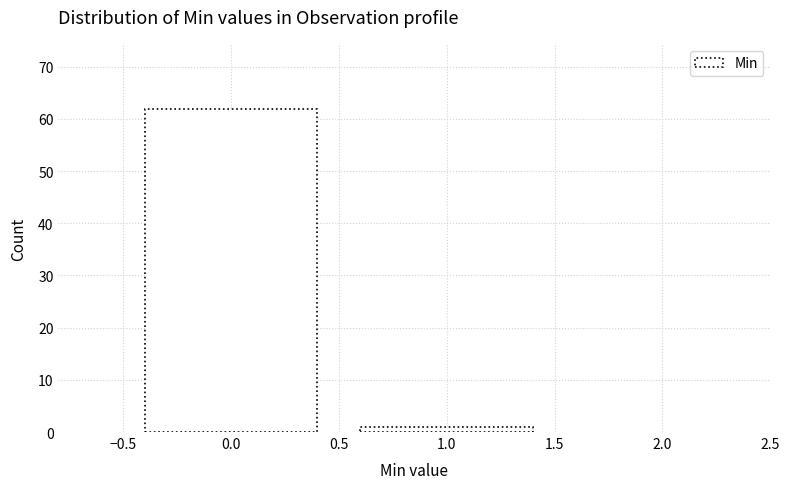

Reading left to right, list every bar in this chart as the range it spans on the x-axis followed by its height. The values are not printed on the chart, so give them approximately, as read against the axis.

-0.5 to 0.5: 62
0.5 to 1.5: 1